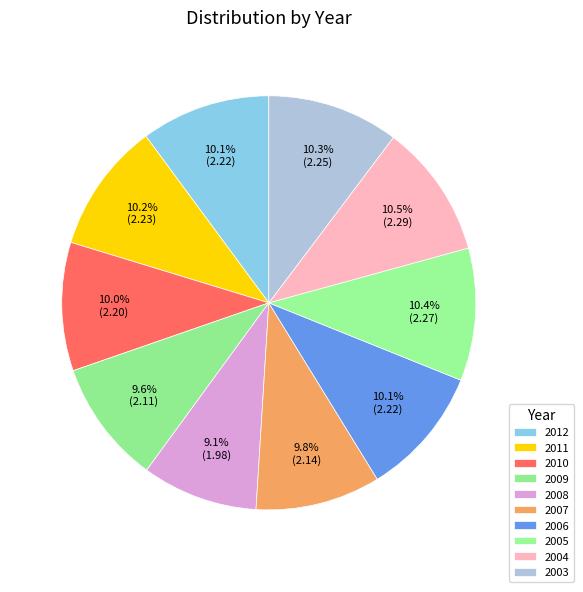

True or false: 2004 accounts for 10% of the total.

True